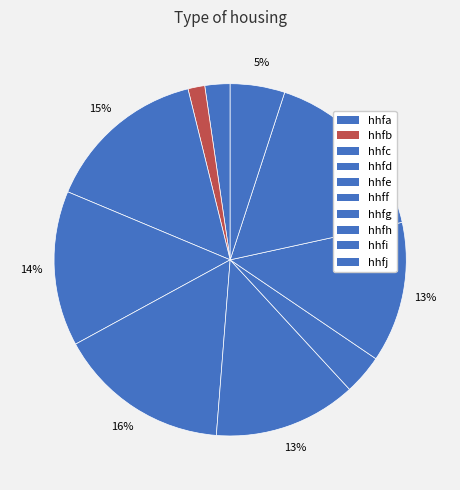

Count the number of slices in the pie.

10